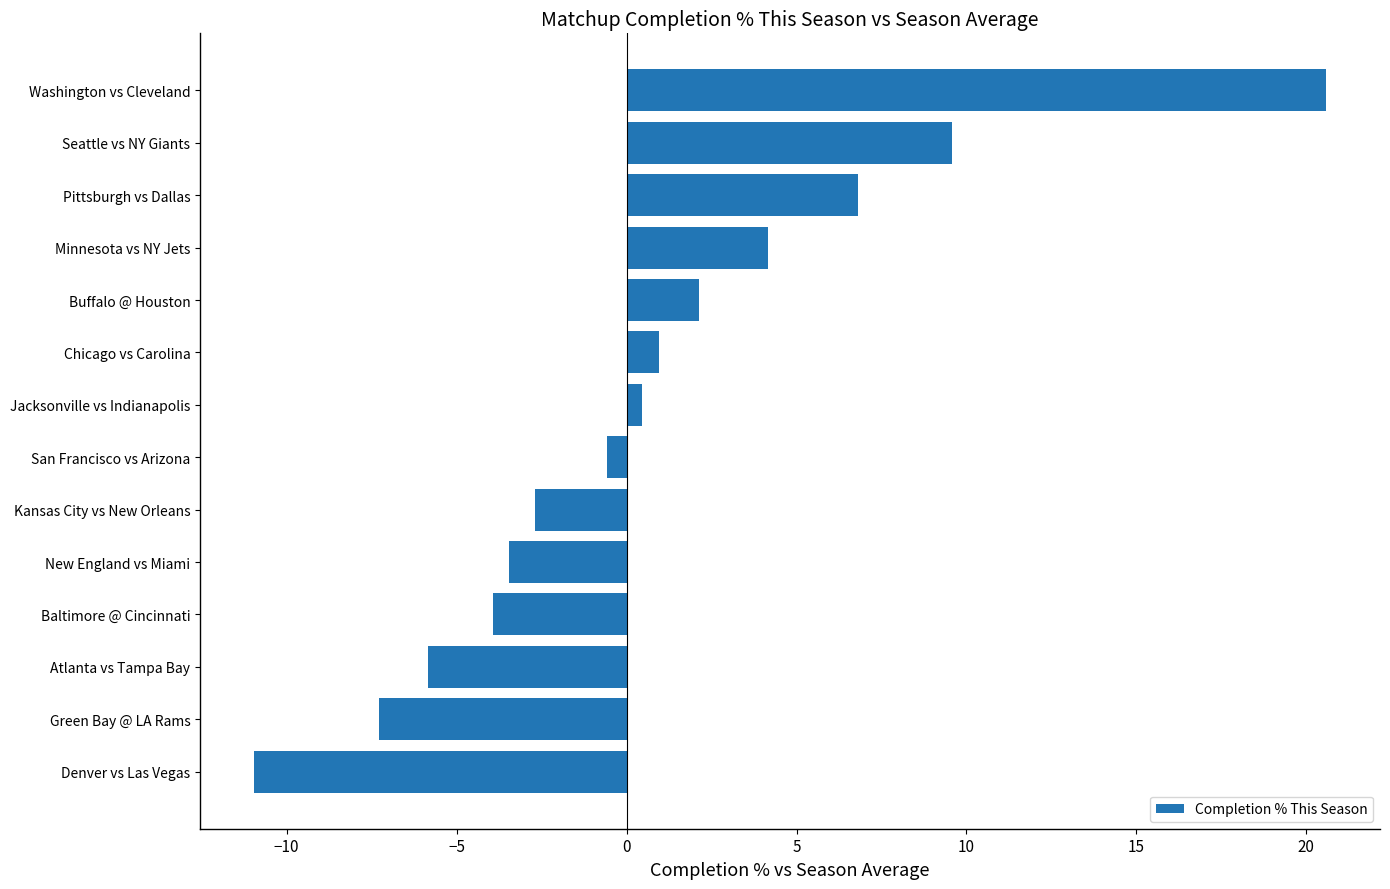

Count the number of categories in the chart.

14